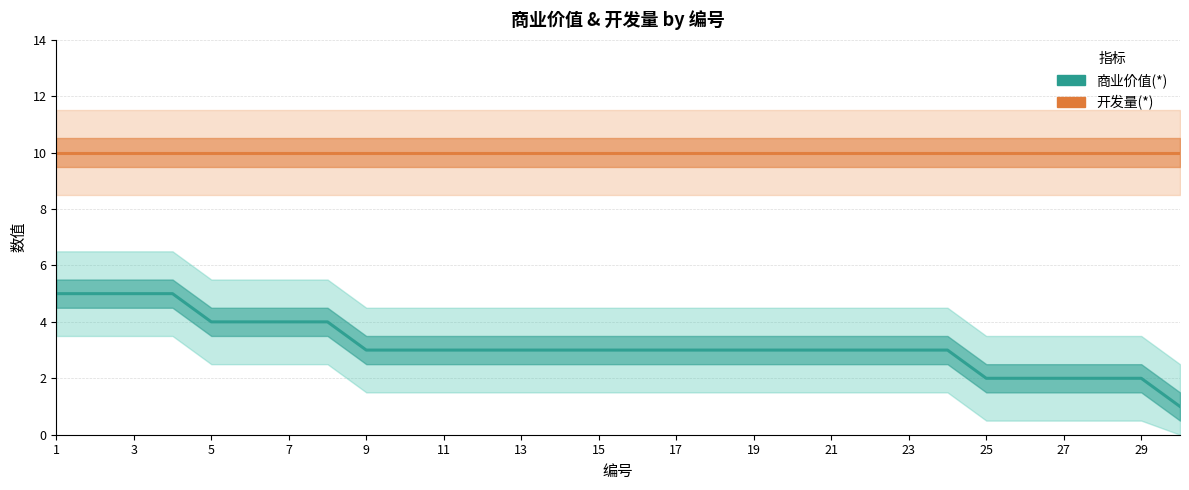

List the series in order of their overall mean, highest first.

开发量(*), 商业价值(*)